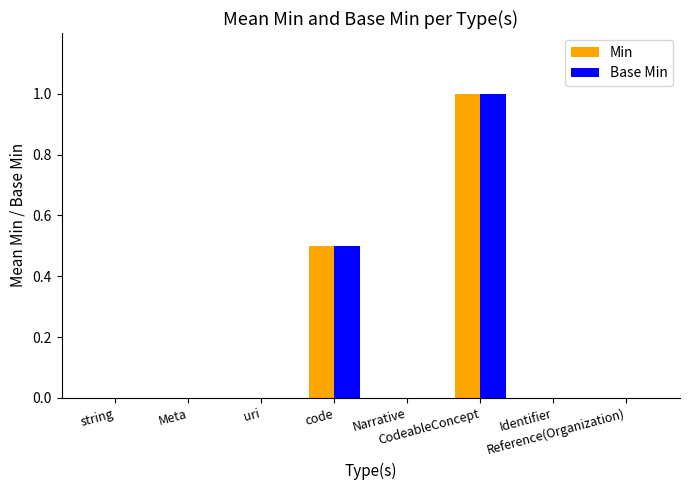

Reading left to right, extract all data points from this chart.

Min: 0.0	0.0	0.0	0.5	0.0	1.0	0.0	0.0
Base Min: 0.0	0.0	0.0	0.5	0.0	1.0	0.0	0.0